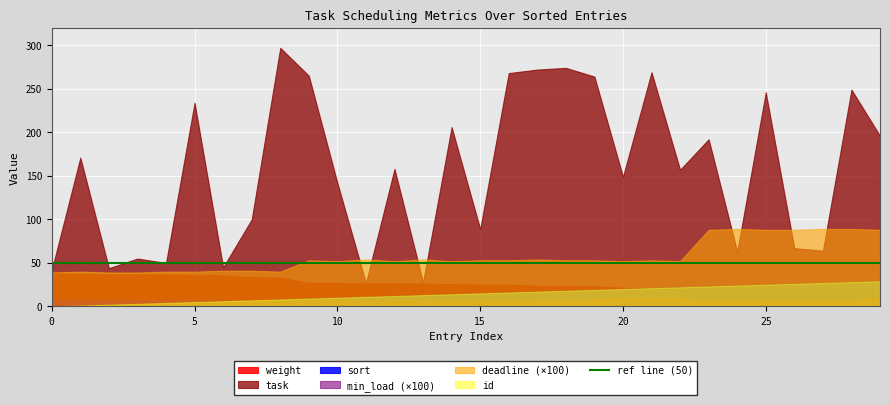

What is the lowest value of the weight series?

12.0